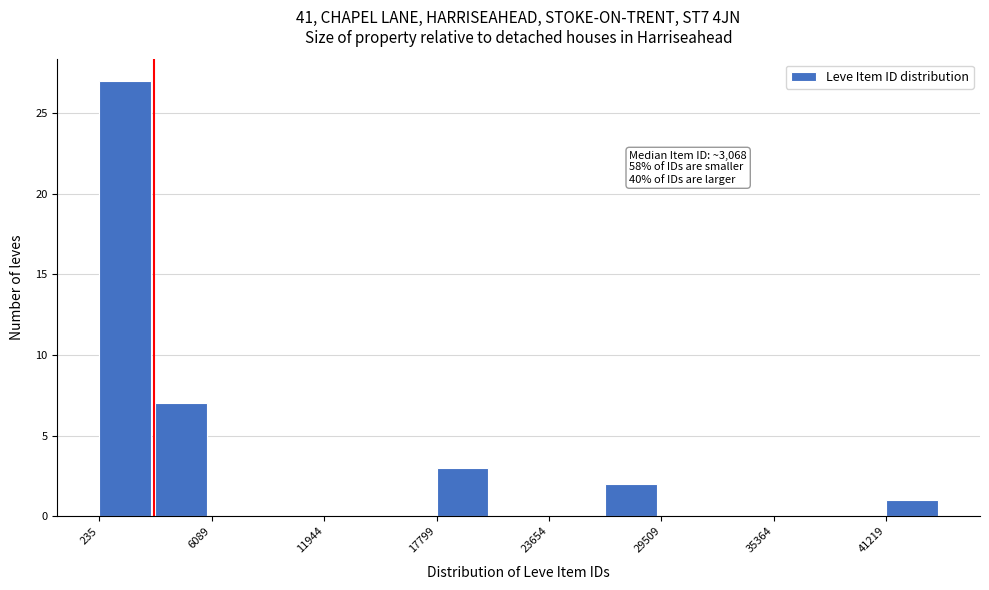

Around what value on the x-axis is the tallest bar? Give the approximate position of its centre, as read against the axis.

2000